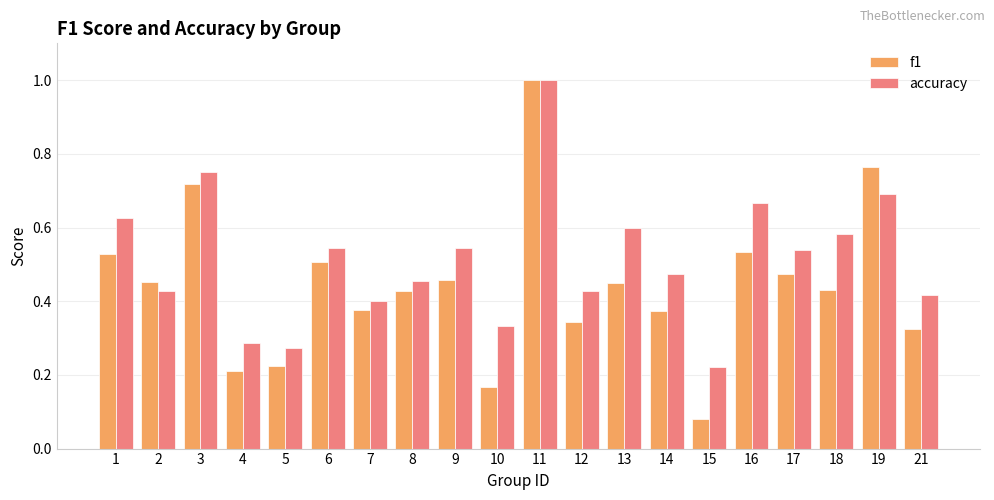

What is the total value across all series at 1?

1.2